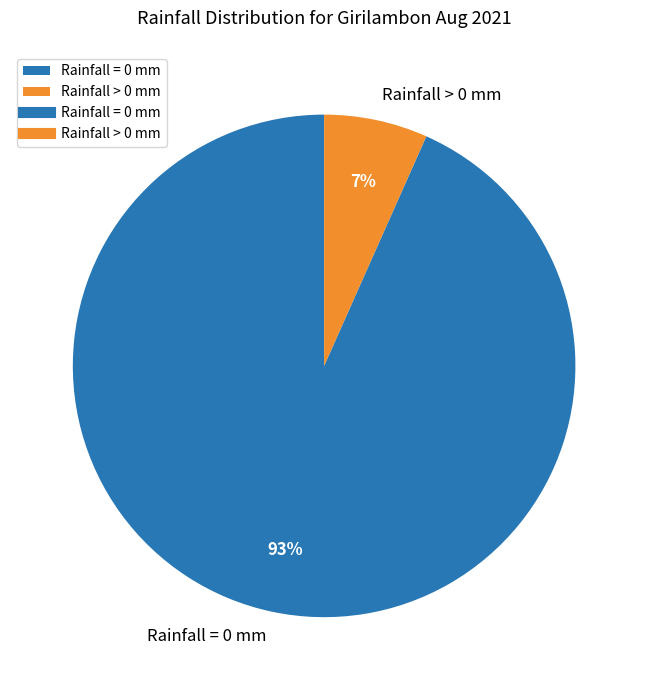

Which slice is the largest?

Rainfall = 0